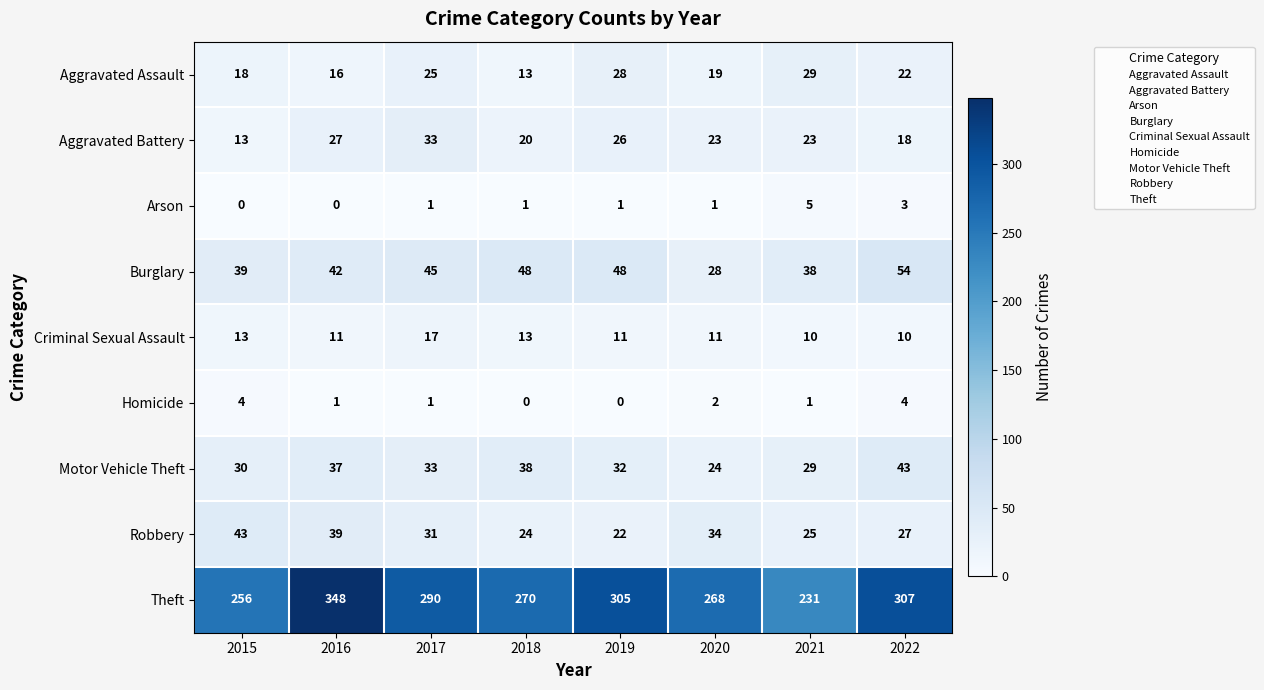

Between 2020 and 2021, which series saw the biggest shift?

Theft